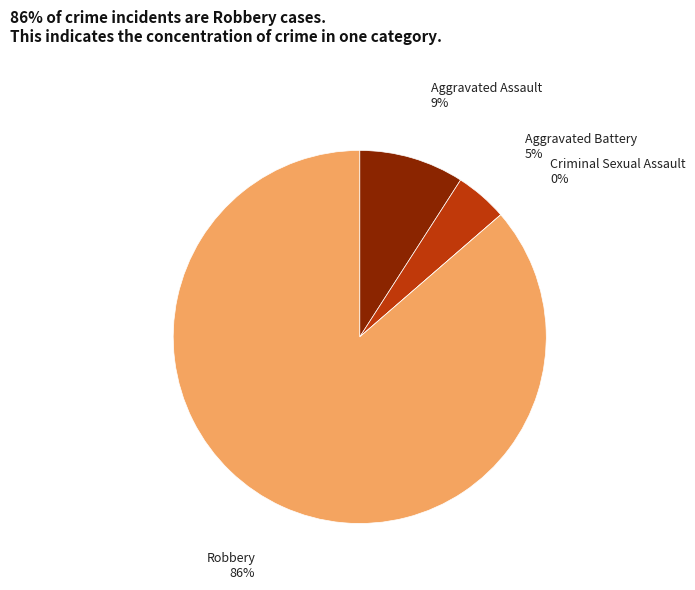

How many slices are in this pie chart?

4